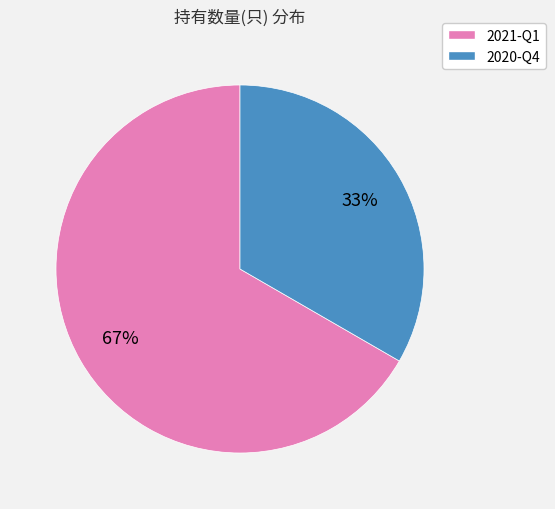

Between 2021-Q1 and 2020-Q4, which is larger?

2021-Q1